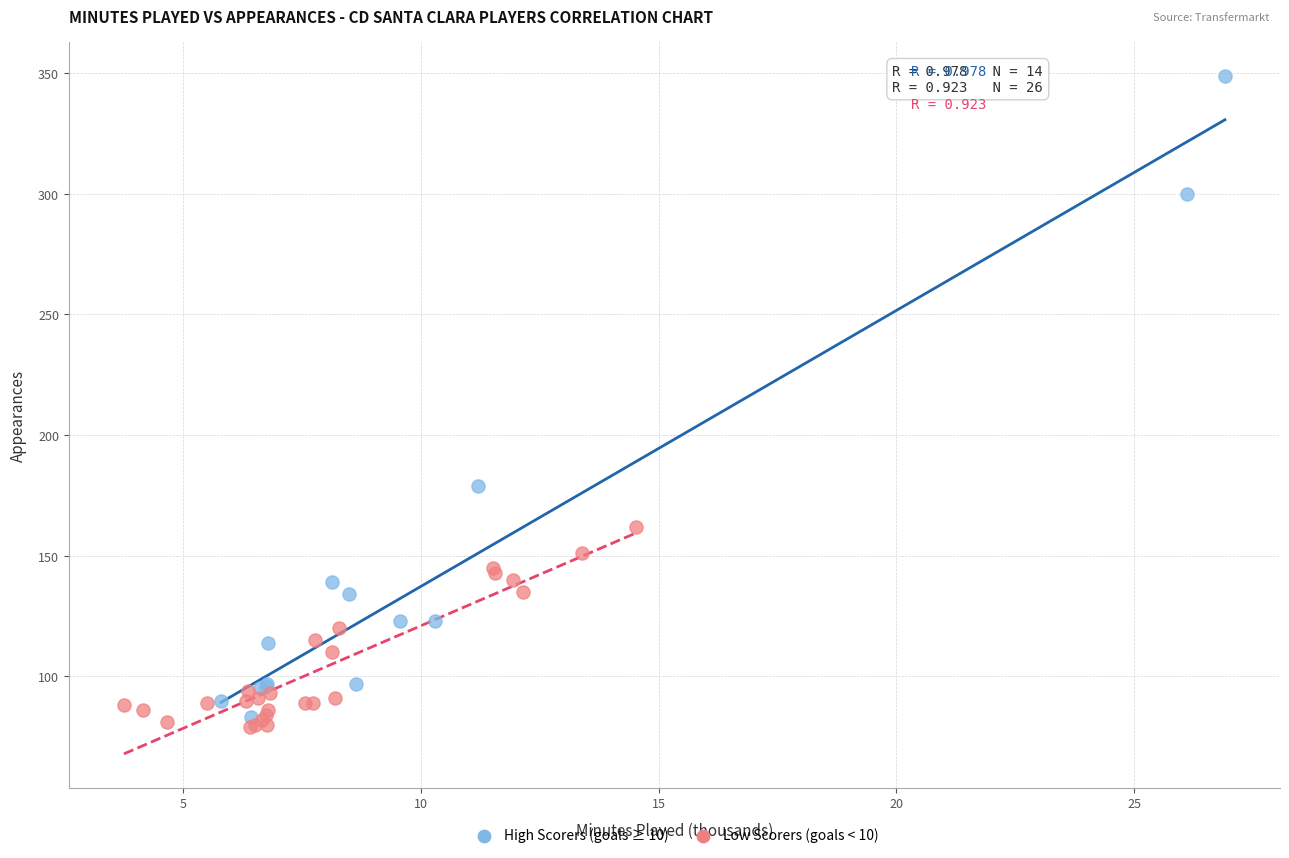

Which series contains the highest Y value?

High Scorers (goals ≥ 10)